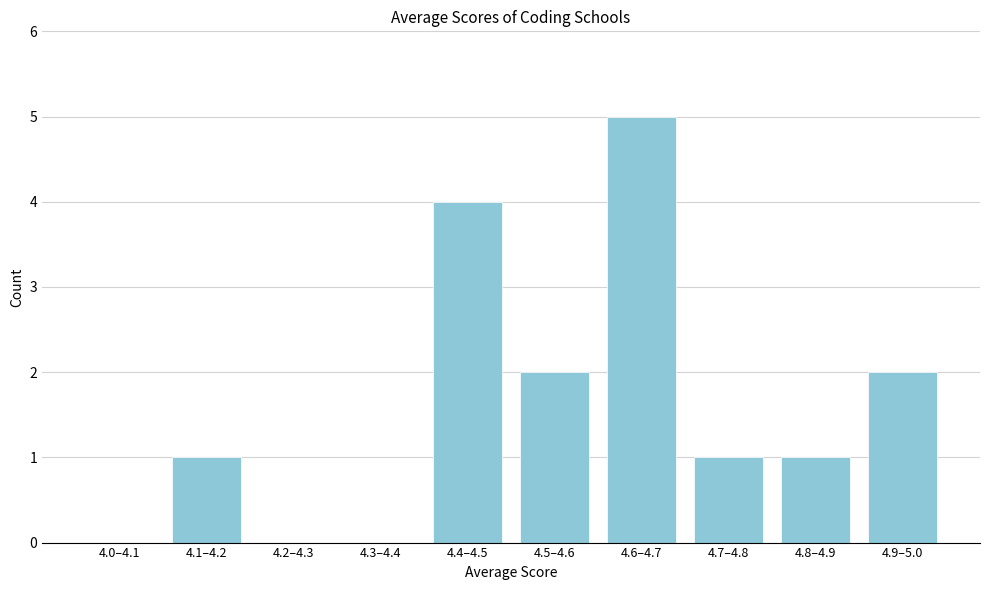

Reading left to right, what are all the values shown in this chart?

4.0–4.1=0	4.1–4.2=1	4.2–4.3=0	4.3–4.4=0	4.4–4.5=4	4.5–4.6=2	4.6–4.7=5	4.7–4.8=1	4.8–4.9=1	4.9–5.0=2